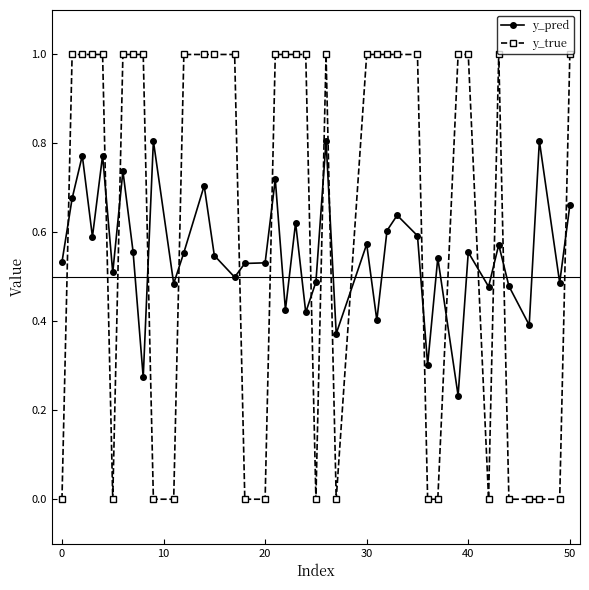

What is the greatest value displayed?

1.0